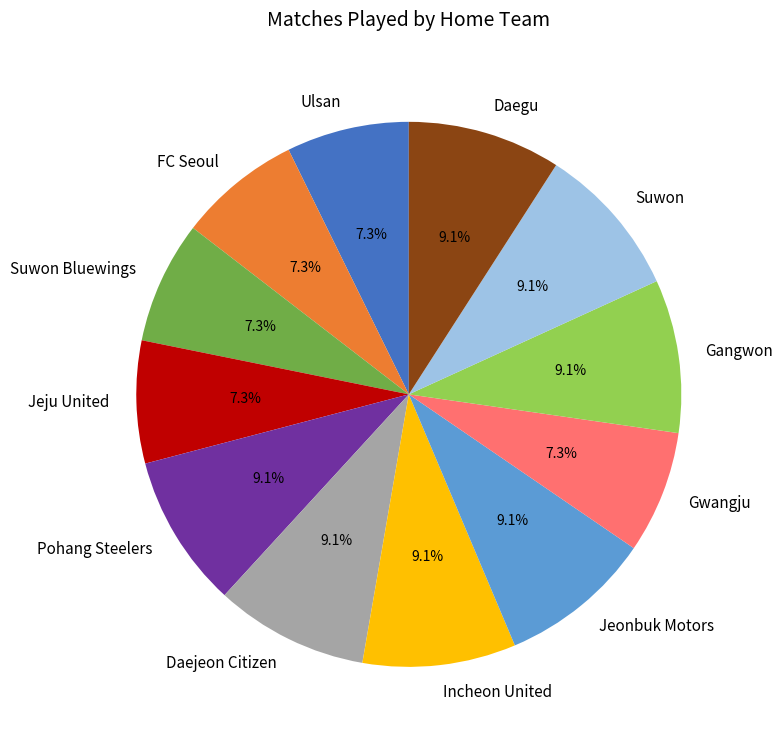

To the nearest percent, what portion does Jeju United represent?

7%